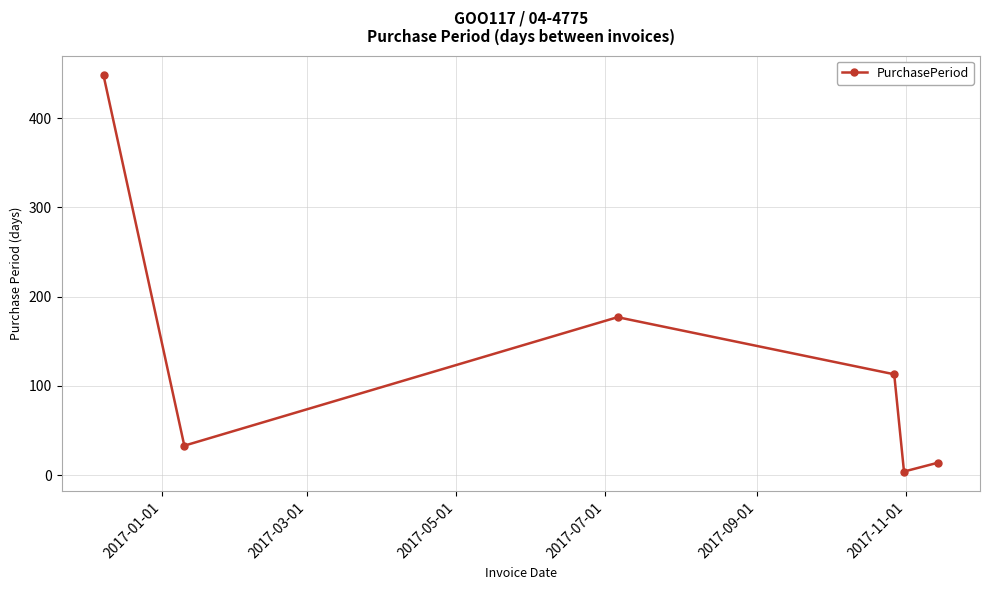

What is the maximum value shown in the chart?

448